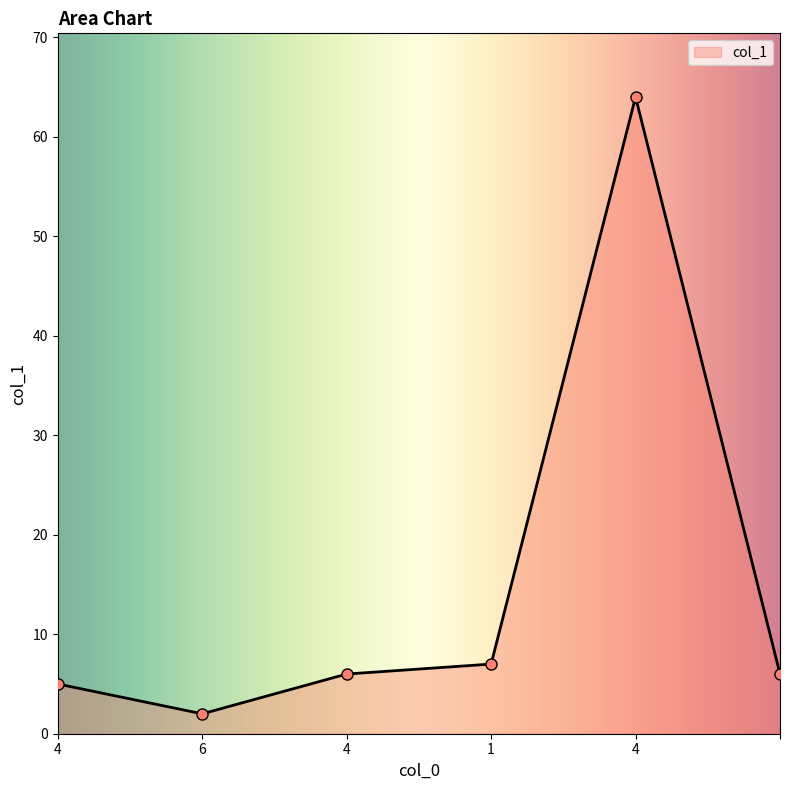

How many data points does each series have?

6